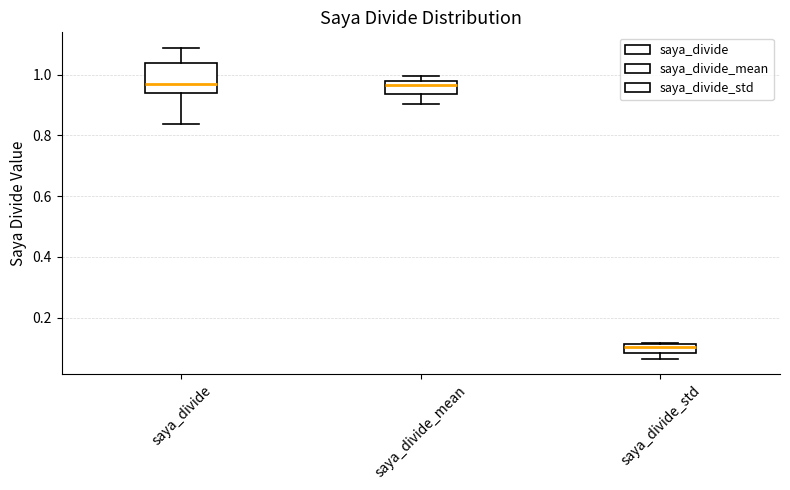

Where does the lower whisker of the box for saya_divide_std end on the y-axis? The values are not printed on the chart, so give them approximately, as read against the axis.

0.06